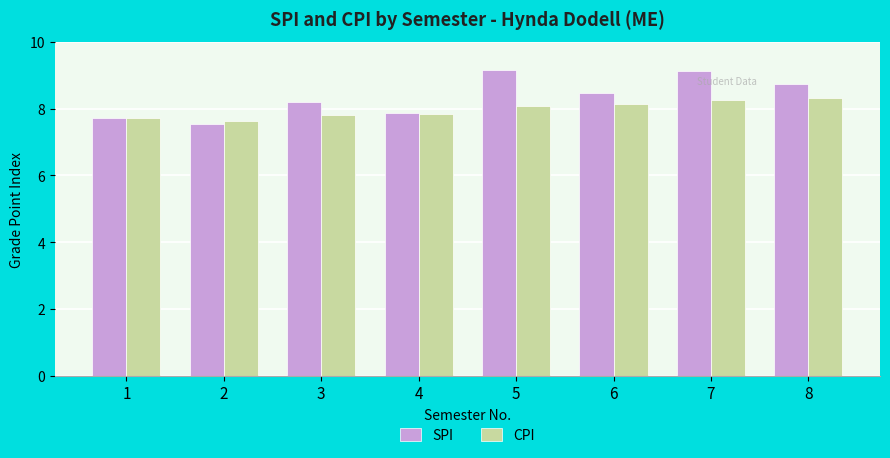

What is the maximum value for CPI?

8.3